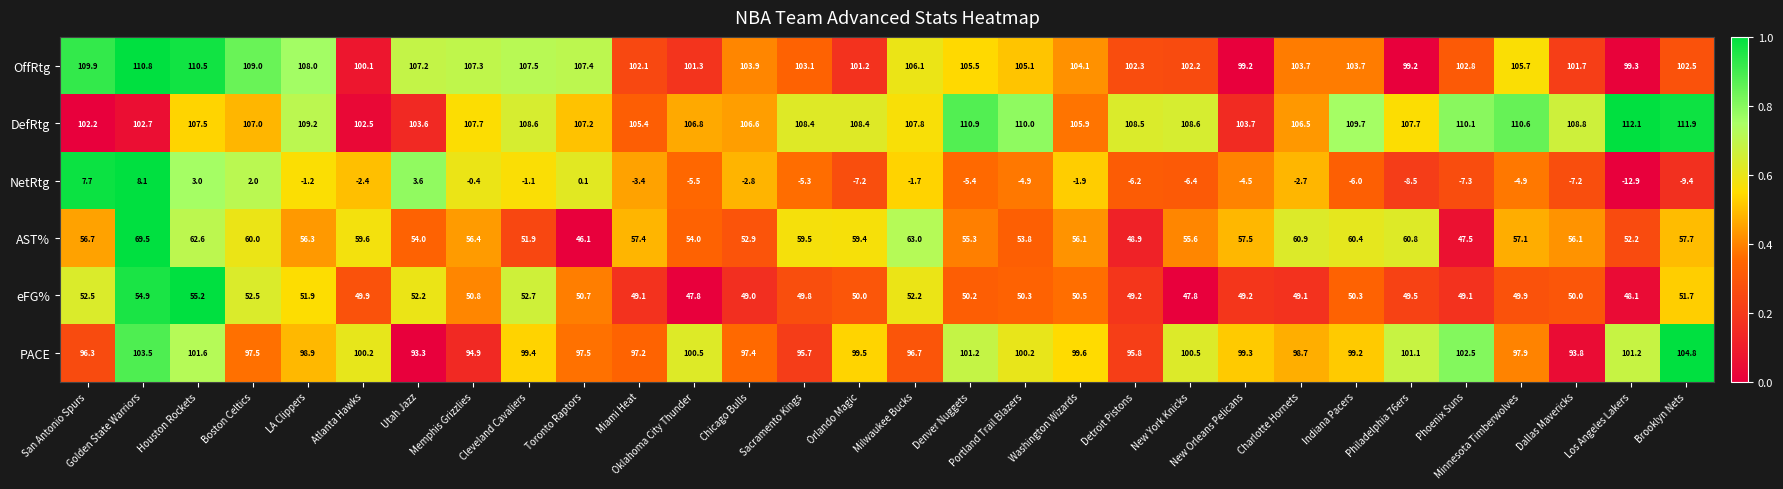

Between Charlotte Hornets and Philadelphia 76ers, which series saw the biggest shift?

NetRtg